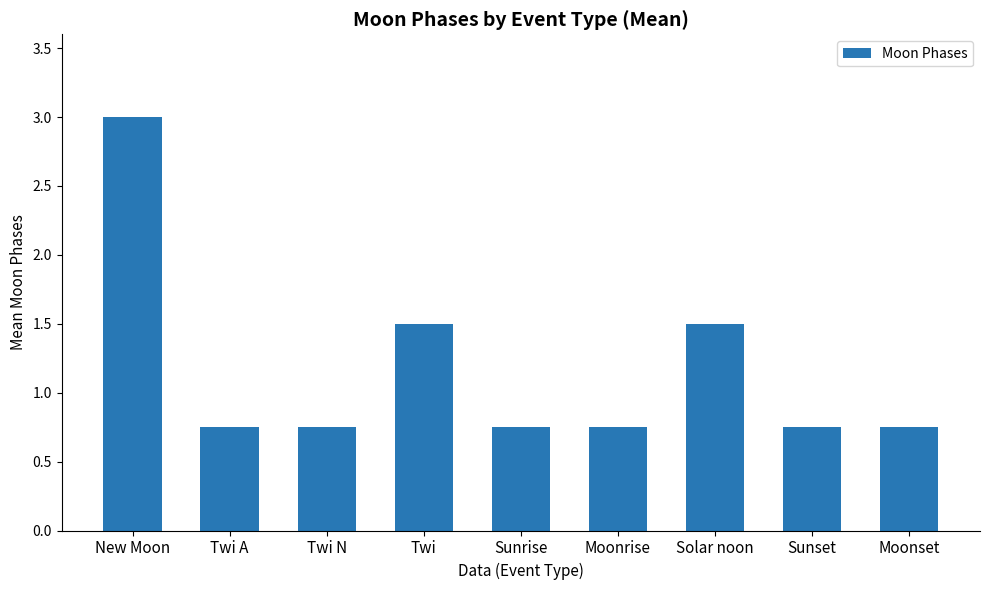

Read the value at Twi.

1.5